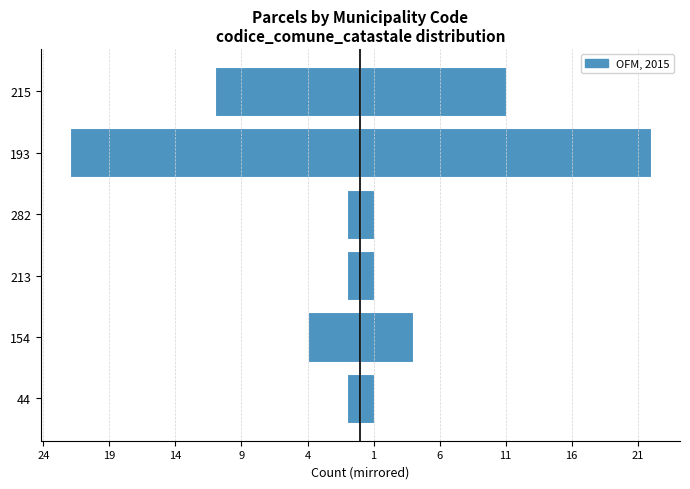

What is the value of the Right bar at the 6th from the left?

11